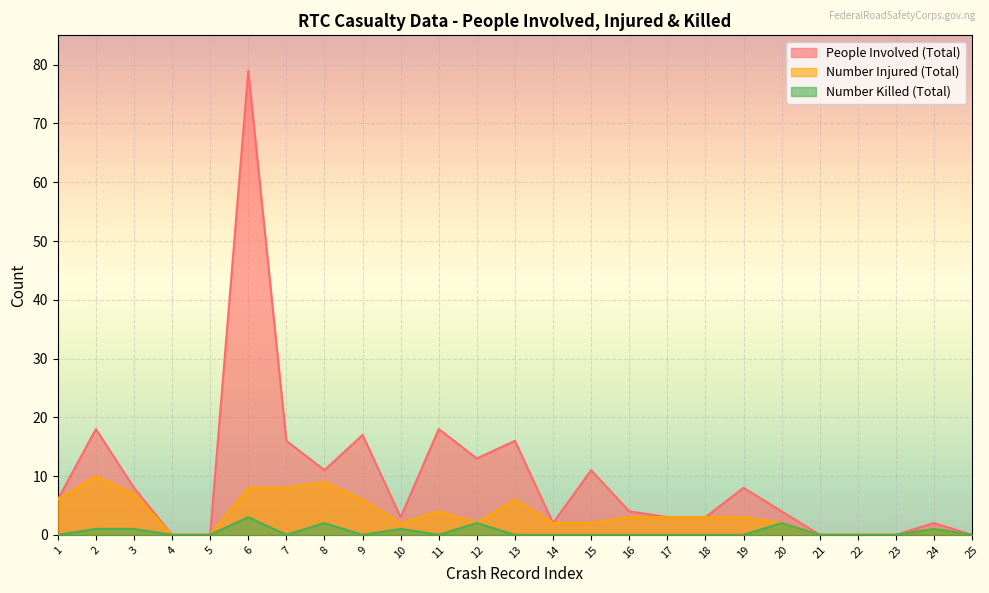

At which category is the sum across all series the highest?

6